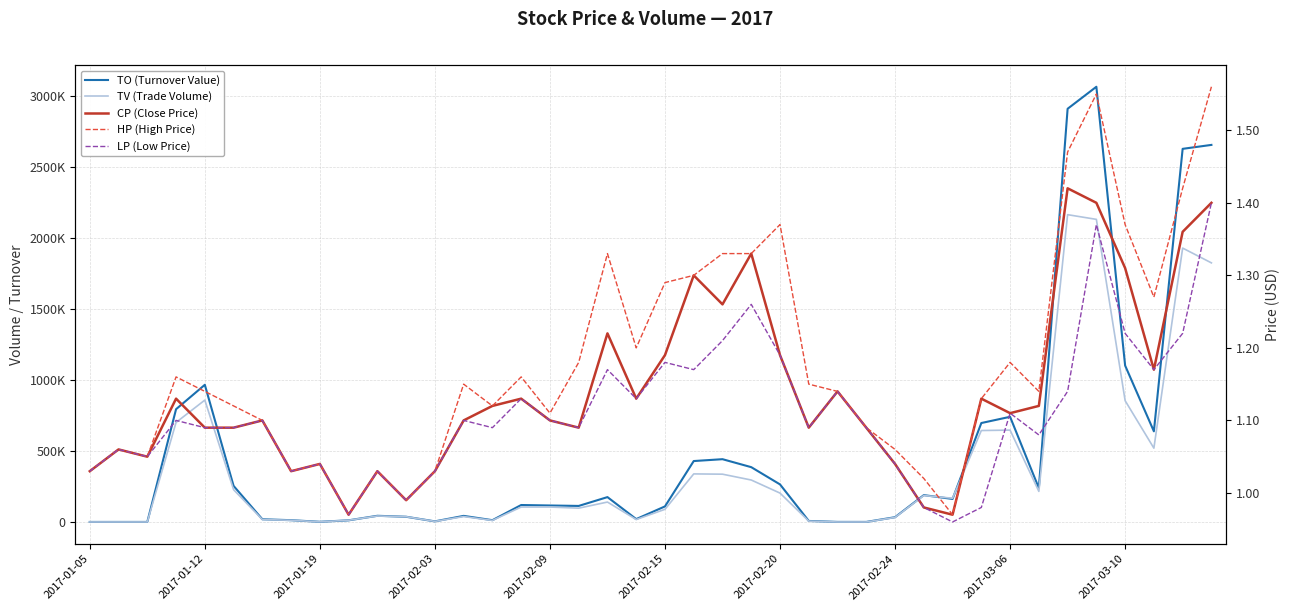

How many interior local peaks does the TV (Trade Volume) series have?

9